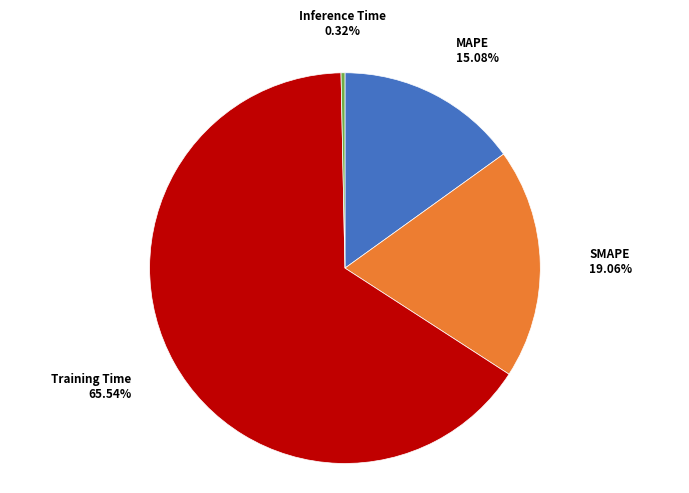

The SMAPE slice represents 28% of the pie. True or false?

False